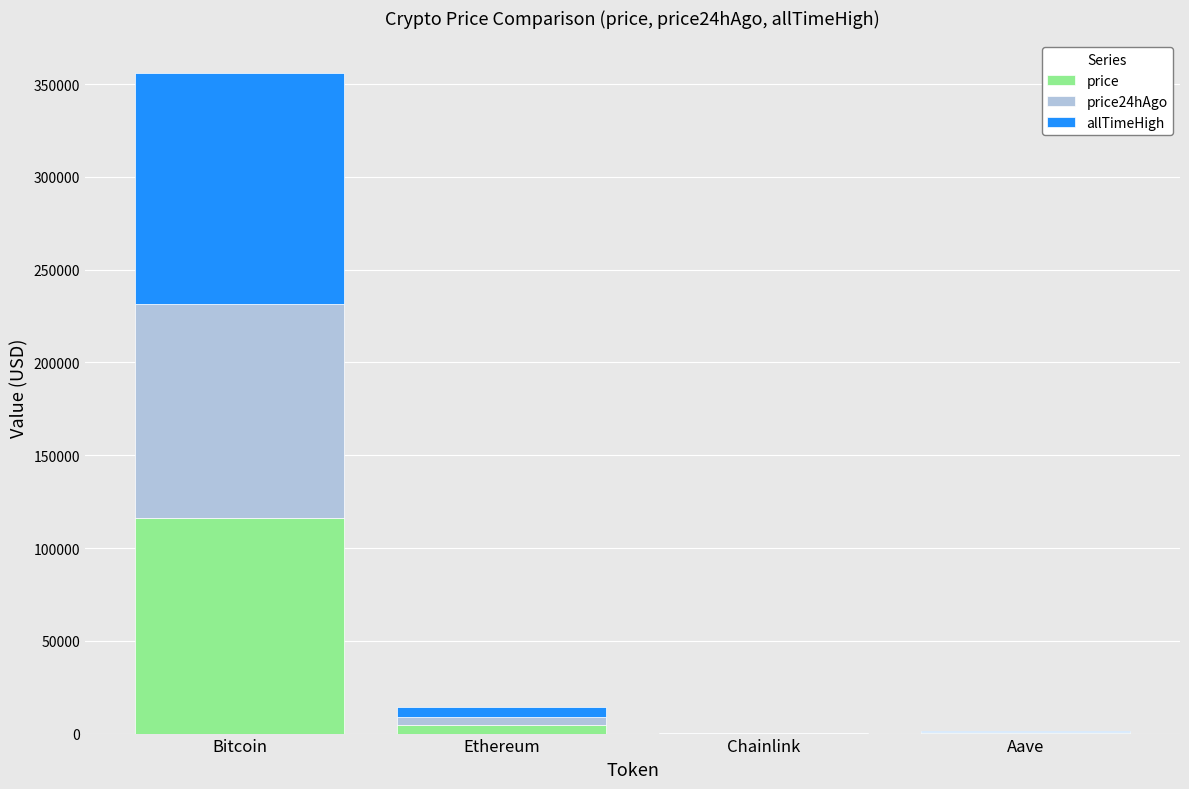

Are the bars grouped side by side (vs. stacked)?

No